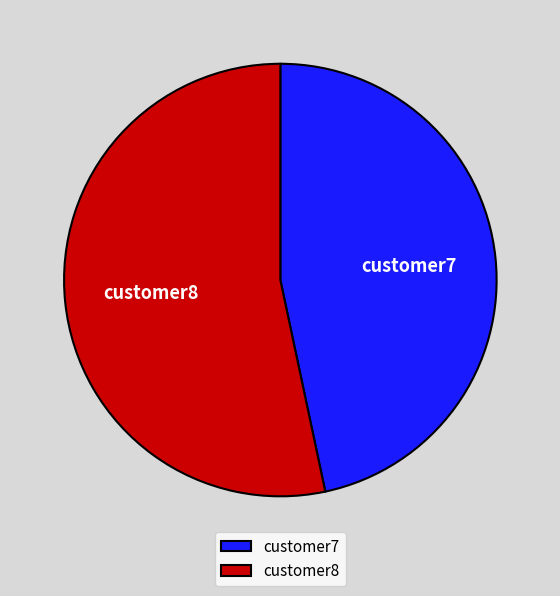

Is it true that customer7 is 37% of the pie?

False